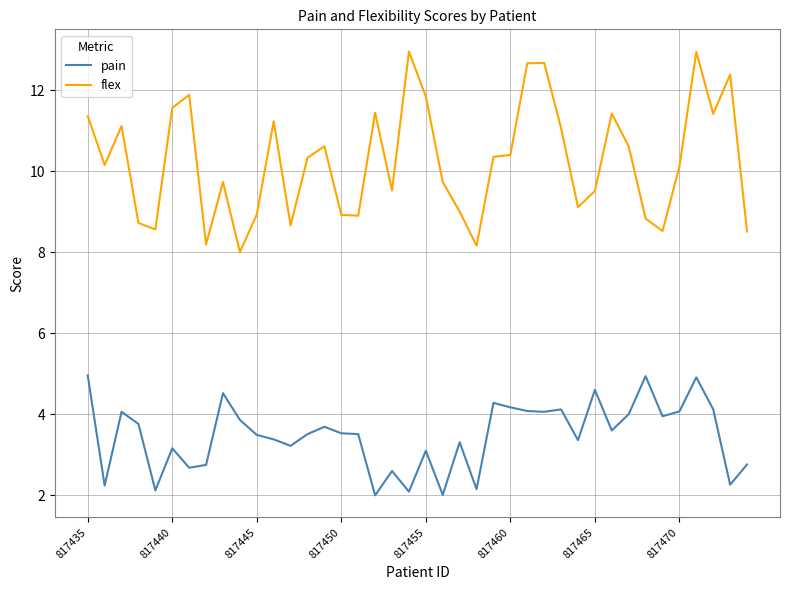

How many lines are shown in the chart?

2